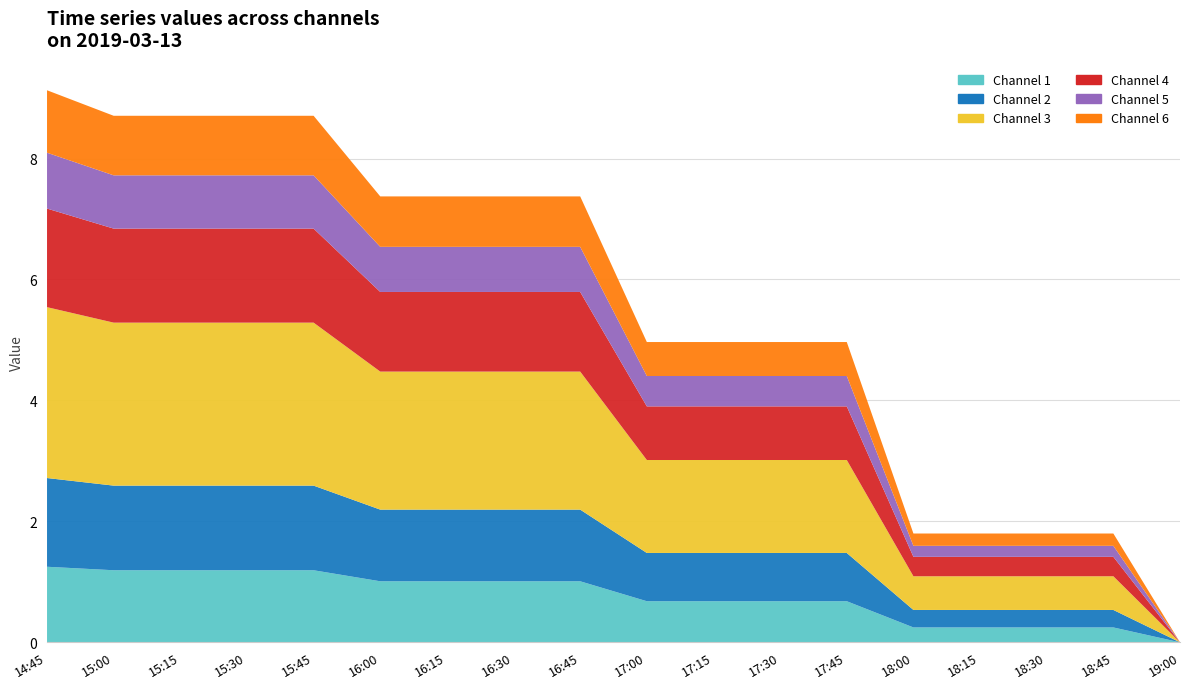

Reading left to right, list all the values displayed in this chart.

1: 14:45=1.2	15:00=1.2	15:15=1.2	15:30=1.2	15:45=1.2	16:00=1.0	16:15=1.0	16:30=1.0	16:45=1.0	17:00=0.7	17:15=0.7	17:30=0.7	17:45=0.7	18:00=0.2	18:15=0.2	18:30=0.2	18:45=0.2	19:00=0.0
2: 14:45=1.5	15:00=1.4	15:15=1.4	15:30=1.4	15:45=1.4	16:00=1.2	16:15=1.2	16:30=1.2	16:45=1.2	17:00=0.8	17:15=0.8	17:30=0.8	17:45=0.8	18:00=0.3	18:15=0.3	18:30=0.3	18:45=0.3	19:00=0.0
3: 14:45=2.8	15:00=2.7	15:15=2.7	15:30=2.7	15:45=2.7	16:00=2.3	16:15=2.3	16:30=2.3	16:45=2.3	17:00=1.5	17:15=1.5	17:30=1.5	17:45=1.5	18:00=0.6	18:15=0.6	18:30=0.6	18:45=0.6	19:00=0.0
4: 14:45=1.6	15:00=1.6	15:15=1.6	15:30=1.6	15:45=1.6	16:00=1.3	16:15=1.3	16:30=1.3	16:45=1.3	17:00=0.9	17:15=0.9	17:30=0.9	17:45=0.9	18:00=0.3	18:15=0.3	18:30=0.3	18:45=0.3	19:00=0.0
5: 14:45=0.9	15:00=0.9	15:15=0.9	15:30=0.9	15:45=0.9	16:00=0.7	16:15=0.7	16:30=0.7	16:45=0.7	17:00=0.5	17:15=0.5	17:30=0.5	17:45=0.5	18:00=0.2	18:15=0.2	18:30=0.2	18:45=0.2	19:00=0.0
6: 14:45=1.0	15:00=1.0	15:15=1.0	15:30=1.0	15:45=1.0	16:00=0.8	16:15=0.8	16:30=0.8	16:45=0.8	17:00=0.6	17:15=0.6	17:30=0.6	17:45=0.6	18:00=0.2	18:15=0.2	18:30=0.2	18:45=0.2	19:00=0.0